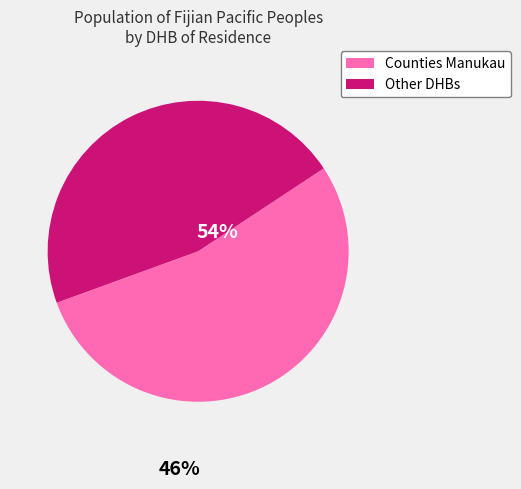

Is there a majority slice in this chart?

Yes